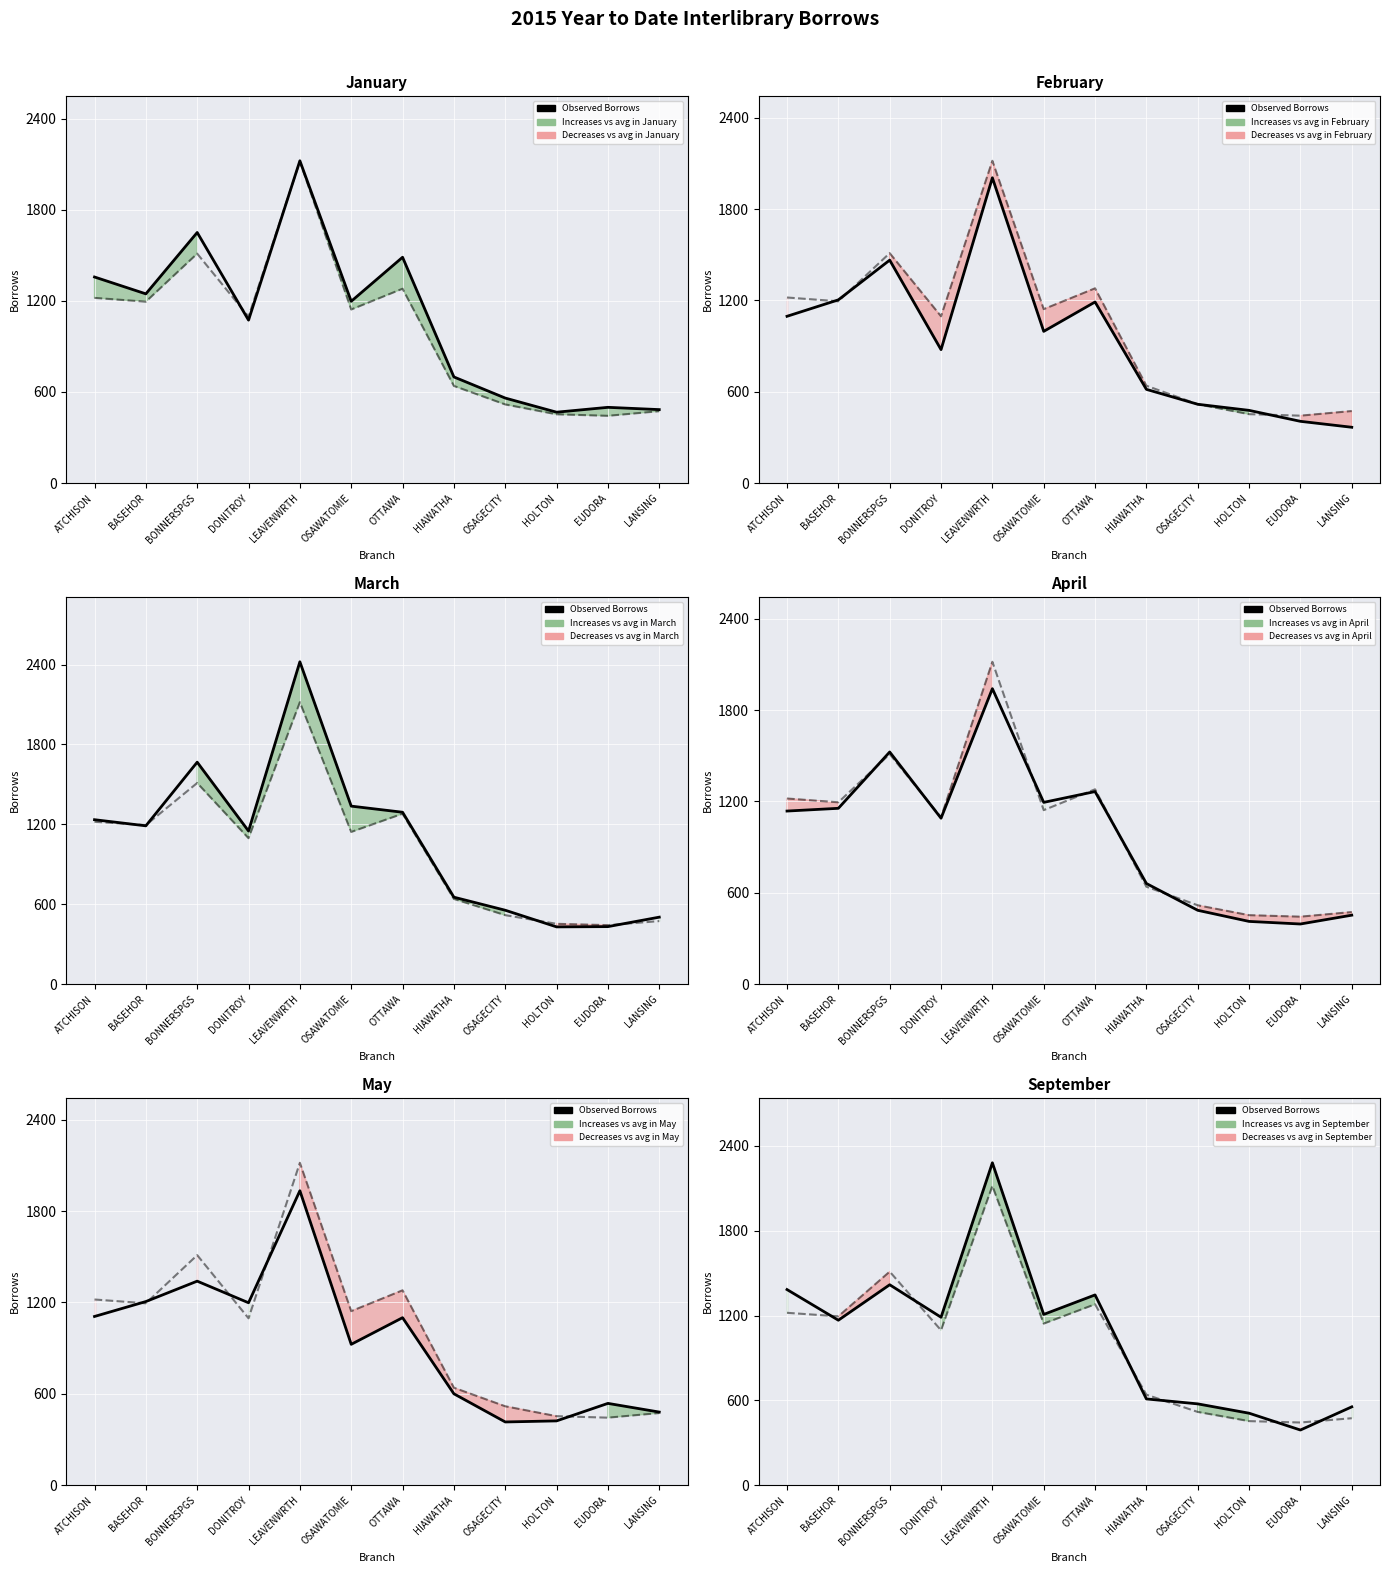

Which label corresponds to the largest value in the chart?

LEAVENWRTH